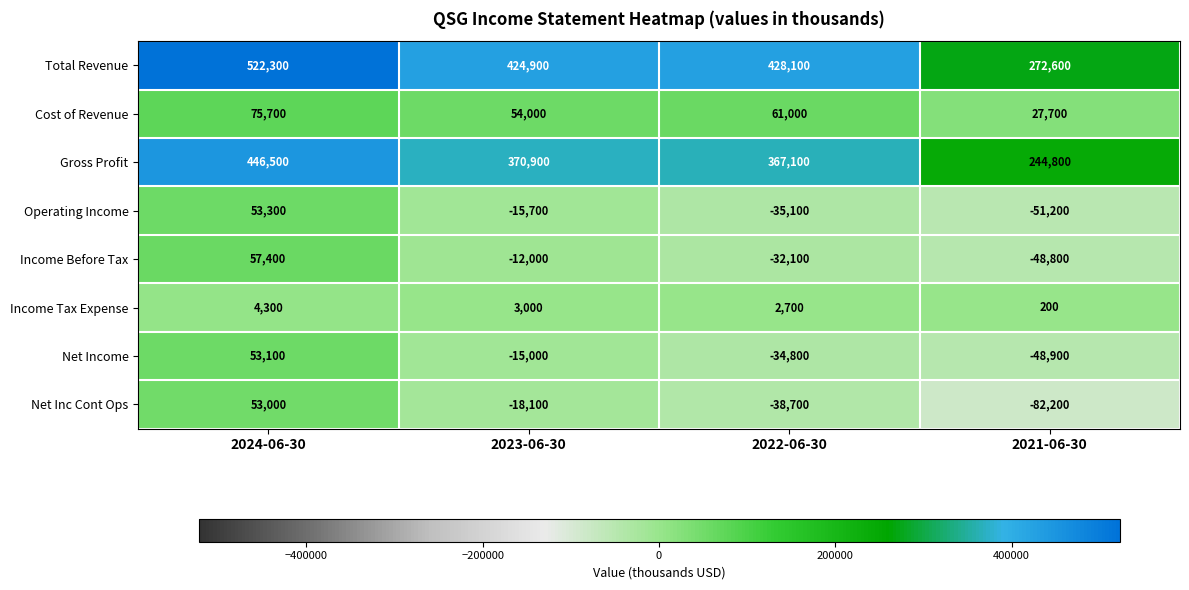

What is the highest value of the Gross Profit series?

446500